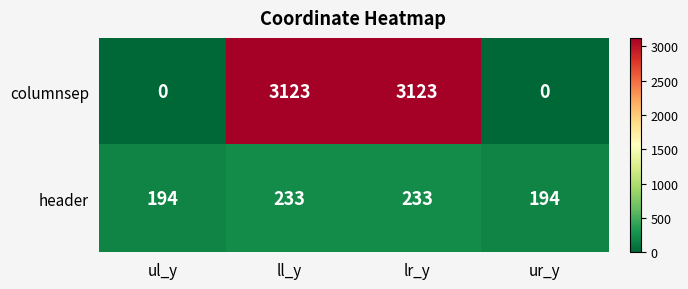

How many categories are shown in the chart?

4